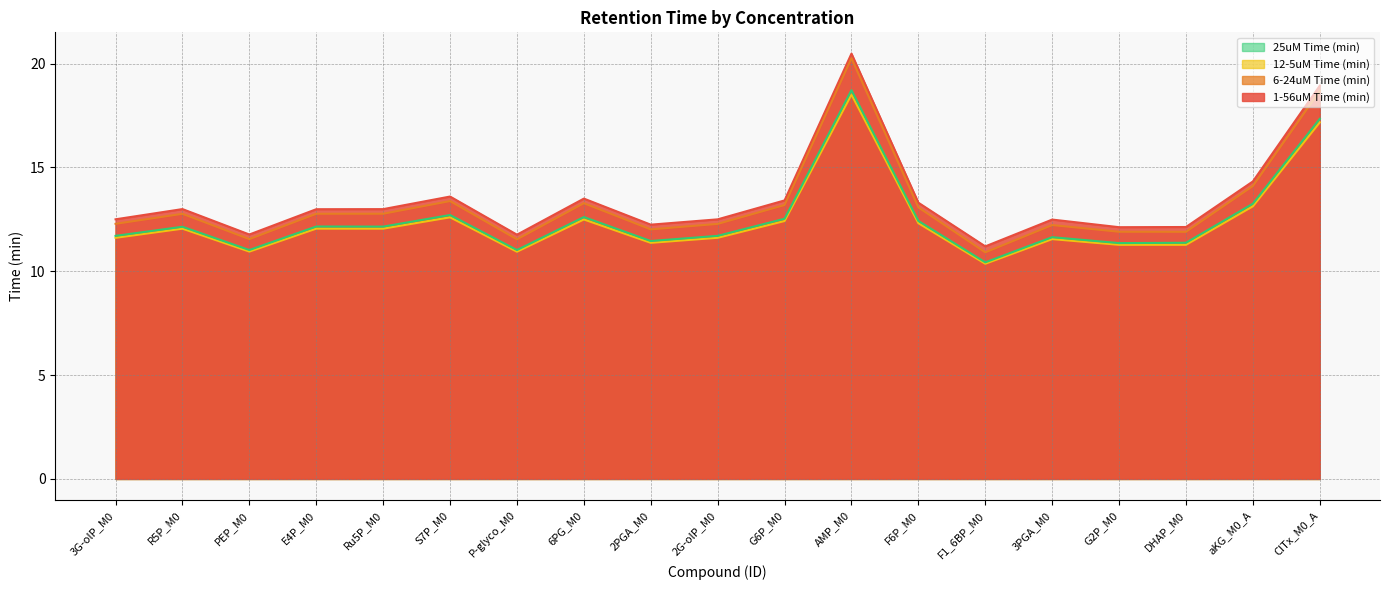

What is the total value across all series at Ru5P_M0?

50.0